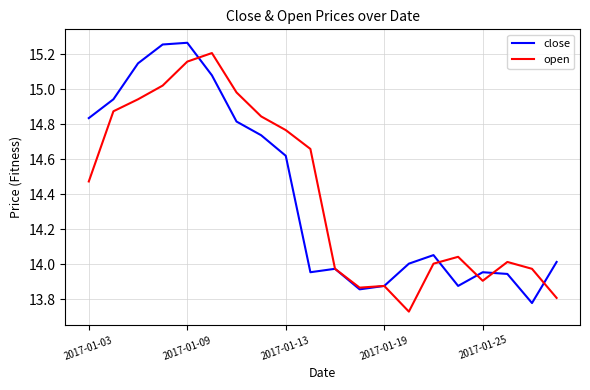

What is the total value across all series at 2017-01-03?

29.3